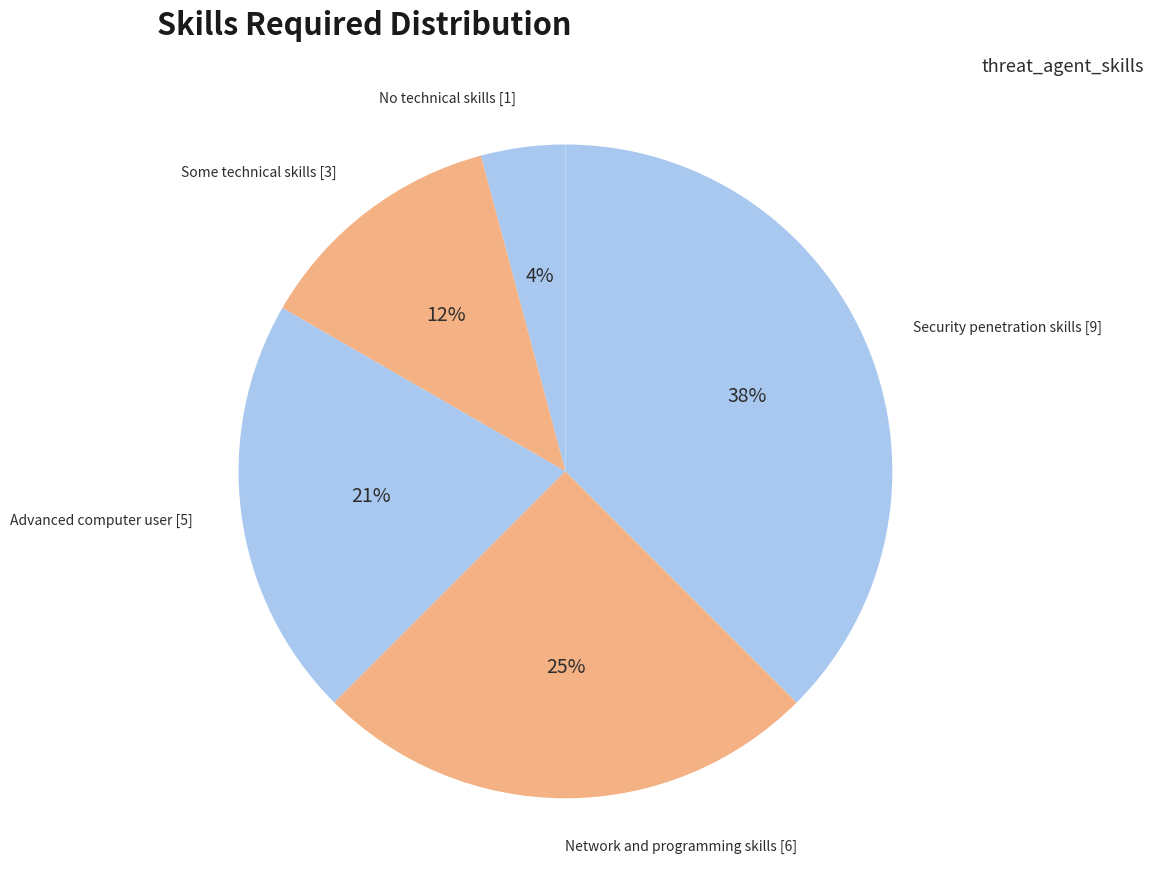

Is it true that Advanced computer user [5] is 6% of the pie?

False